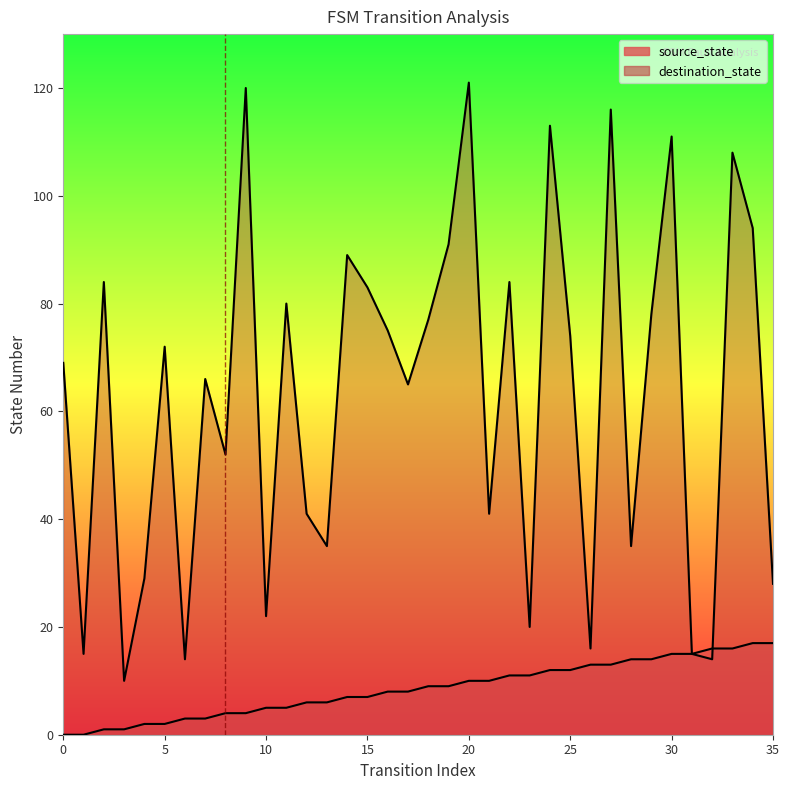

True or false: source_state has more than 0 interior local peaks.

False